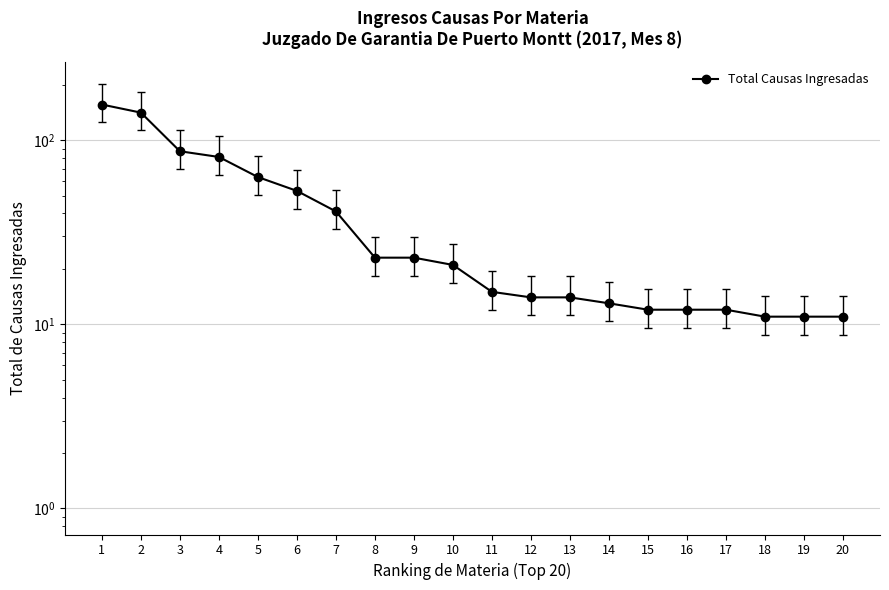

What is the sum of all values?

814